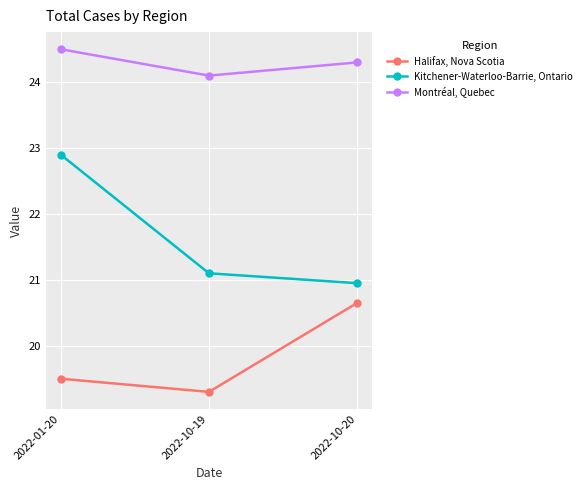

Rank the series at 2022-01-20 from highest to lowest value.

Montréal, Quebec, Kitchener-Waterloo-Barrie, Ontario, Halifax, Nova Scotia